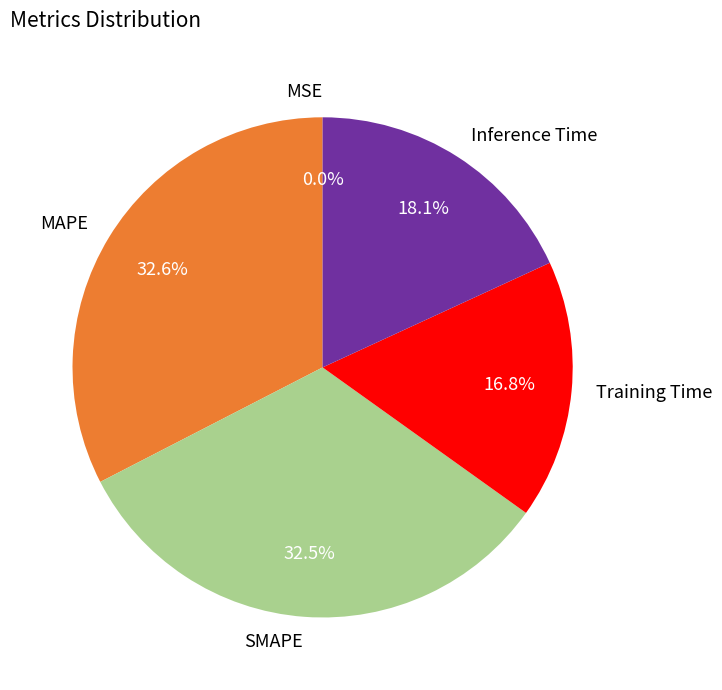

Combined, what portion of the pie is SMAPE and Training Time?

49.3%